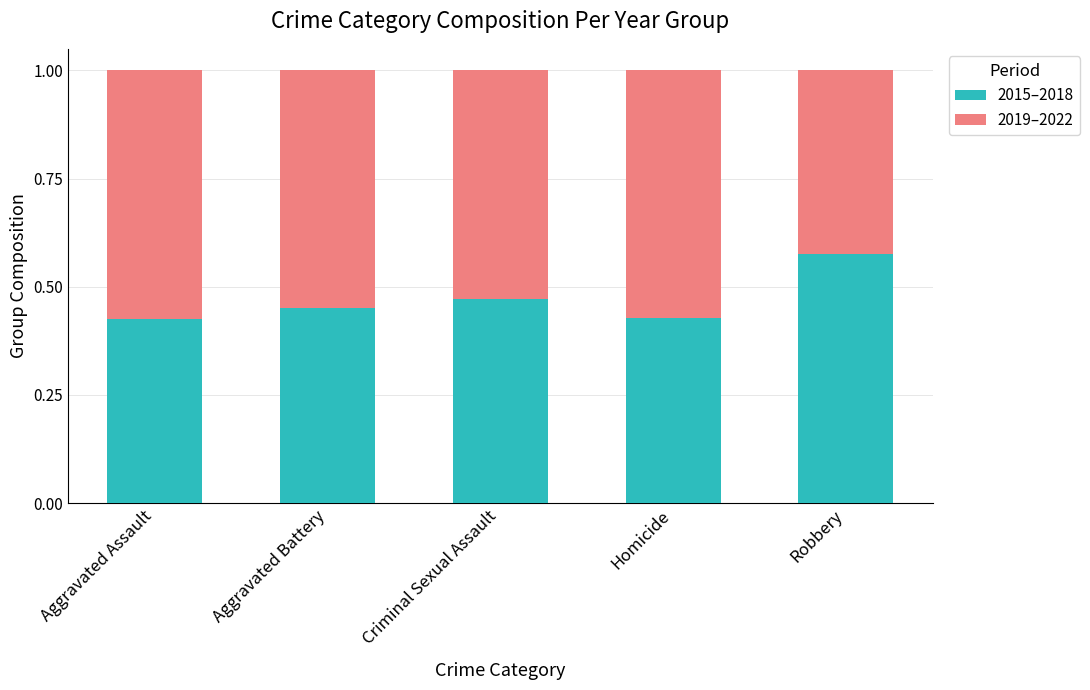

Which category has the highest value in the 2015–2018 series?

Robbery